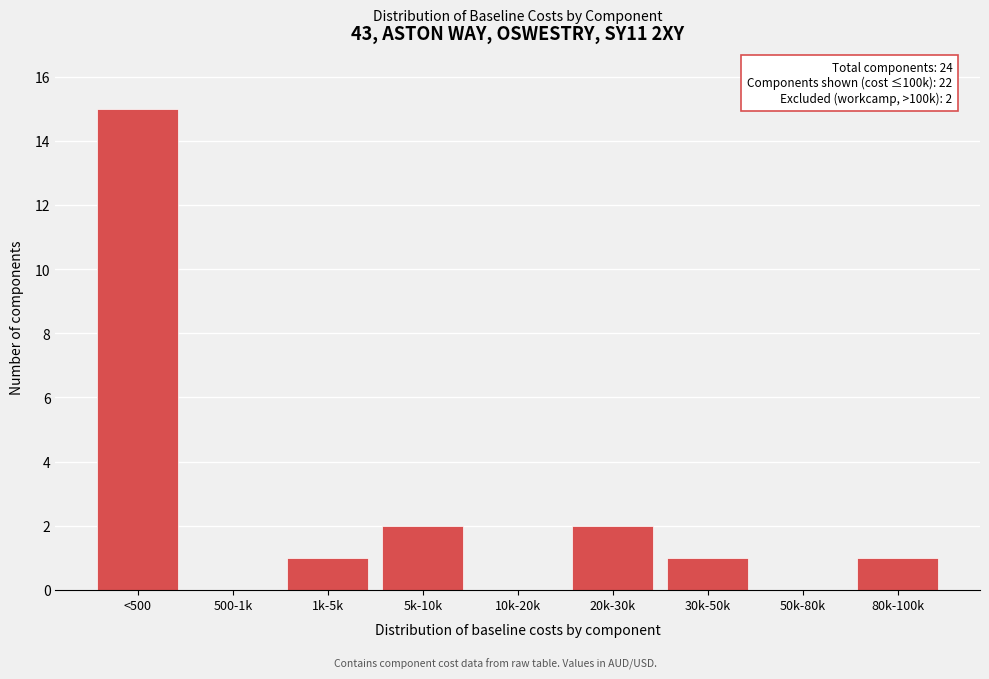

Reading left to right, transcribe all the data shown in this chart.

<500=15	500-1k=0	1k-5k=1	5k-10k=2	10k-20k=0	20k-30k=2	30k-50k=1	50k-80k=0	80k-100k=1